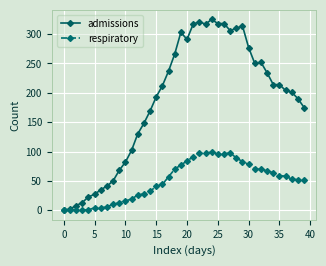

Which series has the largest range (max minus min)?

admissions